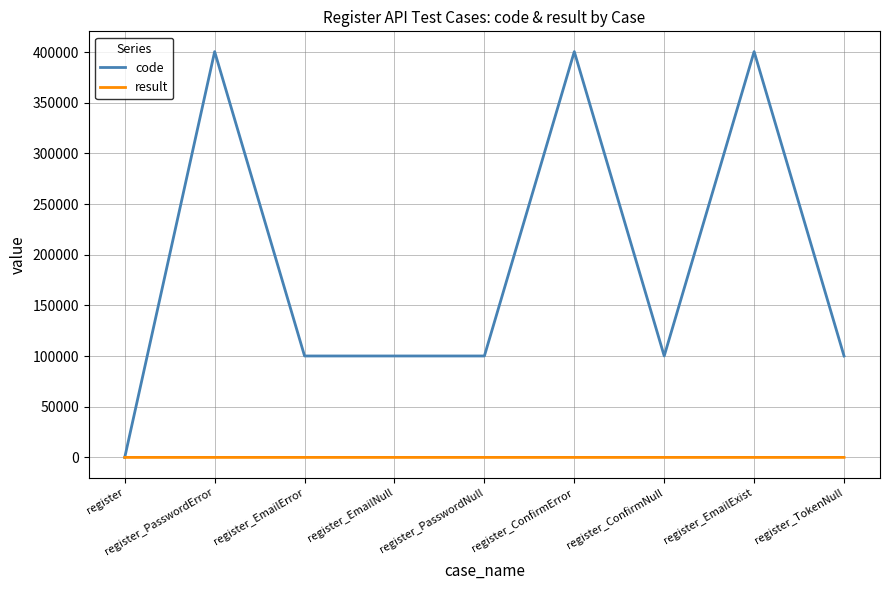

How many lines are shown in the chart?

2